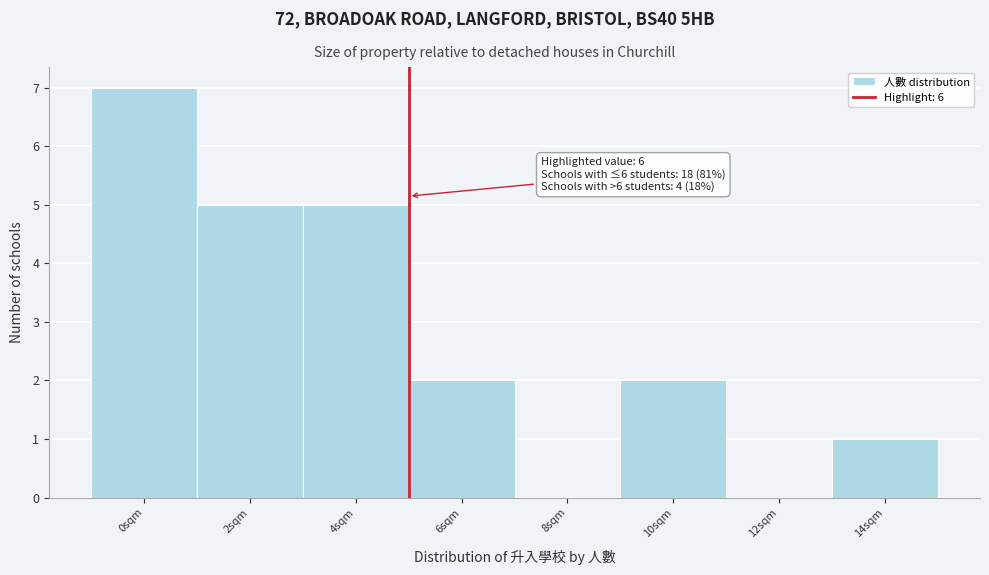

Reading left to right, list all the values displayed in this chart.

0sqm=7	2sqm=5	4sqm=5	6sqm=2	8sqm=0	10sqm=2	12sqm=0	14sqm=1